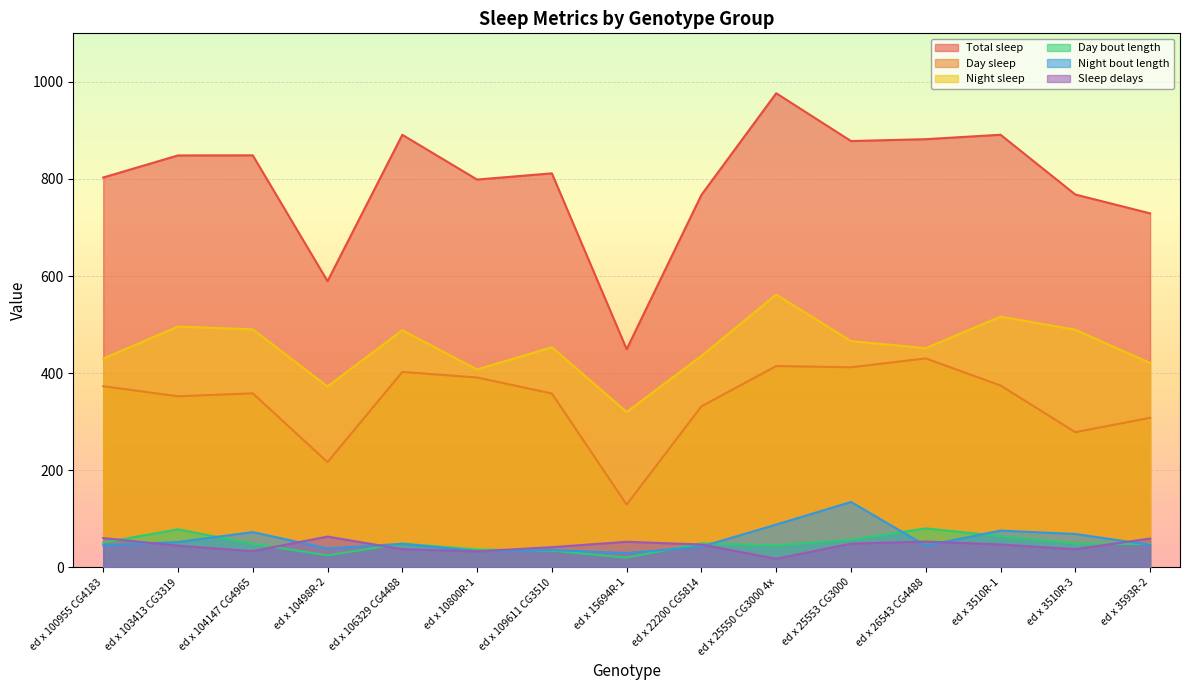

At which category is the sum across all series the highest?

ed x 25550 CG3000 4x